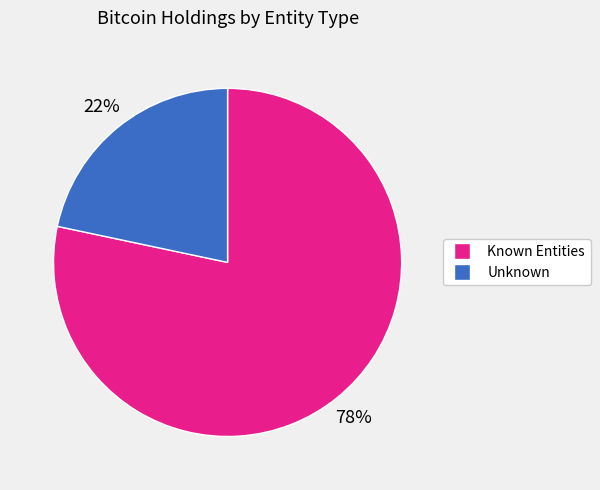

Is there a majority slice in this chart?

Yes